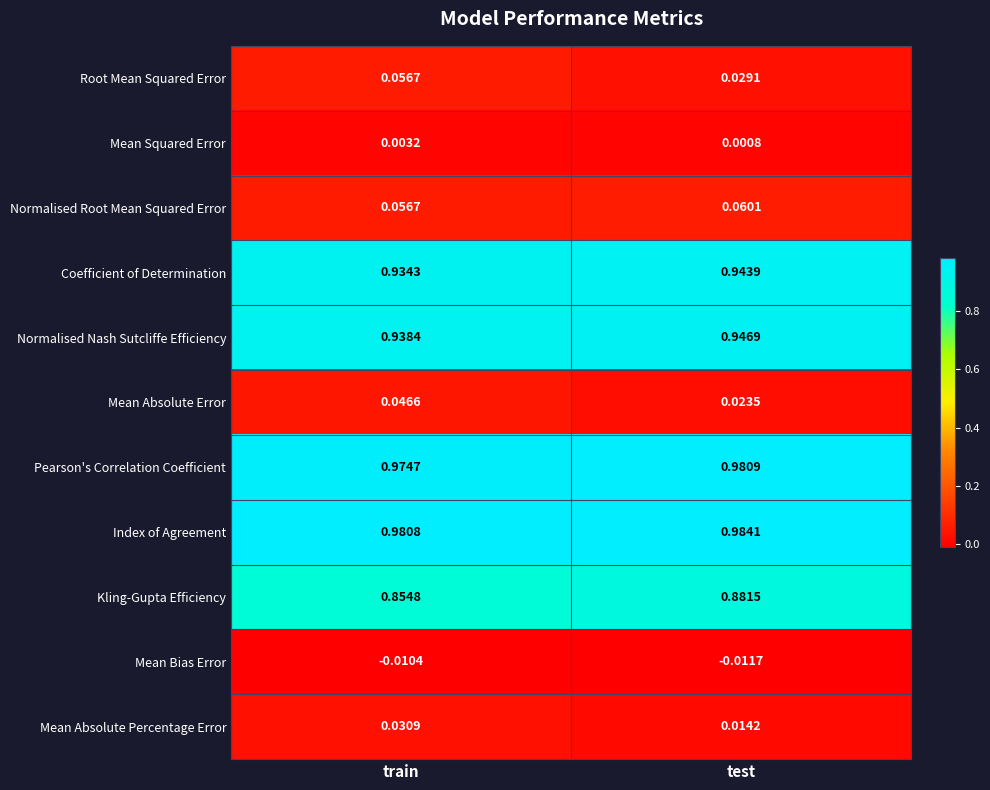

Where is Coefficient of Determination nearest to the value 0?

train